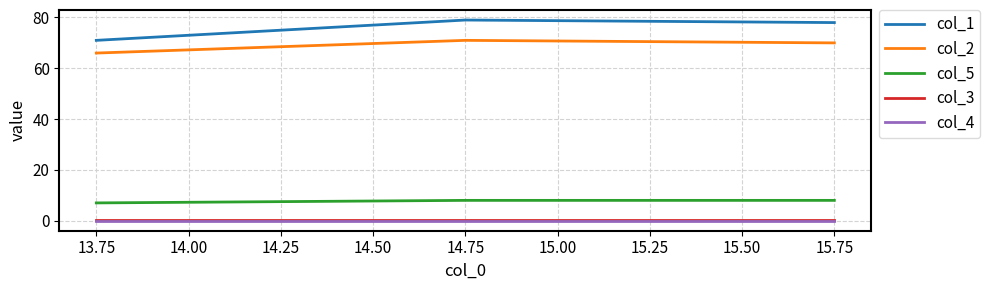

What is the maximum value shown in the chart?

79.0